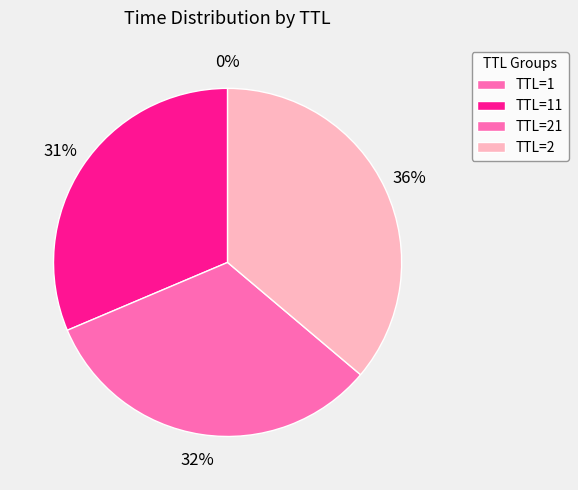

Rank the categories by value from highest to lowest.

TTL=2, TTL=21, TTL=11, TTL=1